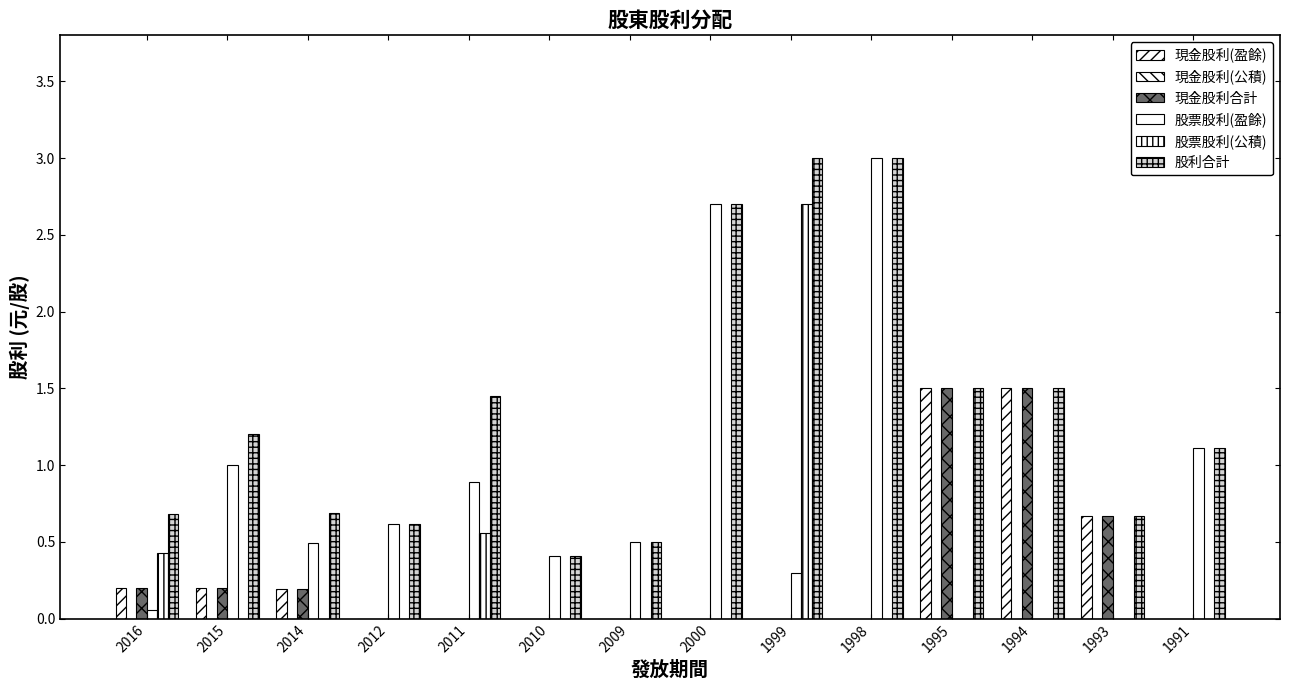

How many groups of bars are there?

14